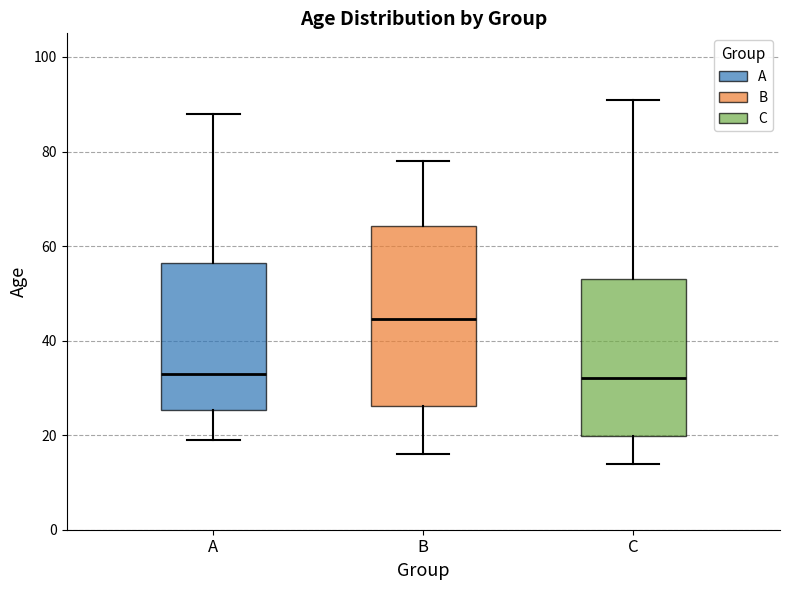

Reading left to right, transcribe this box plot: for each box, give where its median line is, the range the box spans, and where its two whiskers end, as read against the y-axis. The values are not printed on the chart, so give them approximately, as read against the axis.

A: median 34, box 26 to 56, whiskers 20 to 88
B: median 44, box 26 to 64, whiskers 16 to 78
C: median 32, box 20 to 54, whiskers 14 to 92